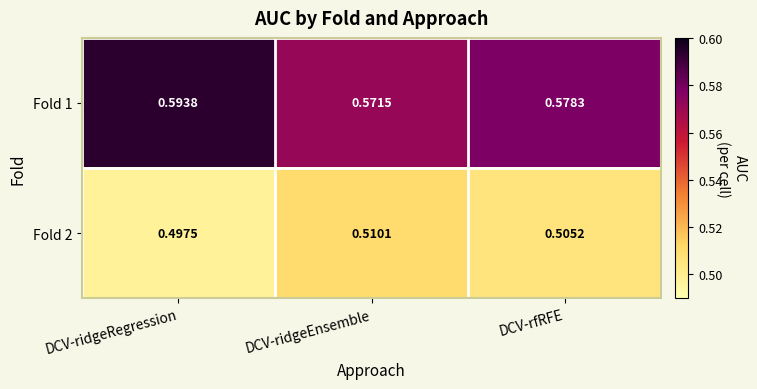

List the labels in order of Fold 2 value, largest first.

DCV-ridgeEnsemble, DCV-rfRFE, DCV-ridgeRegression